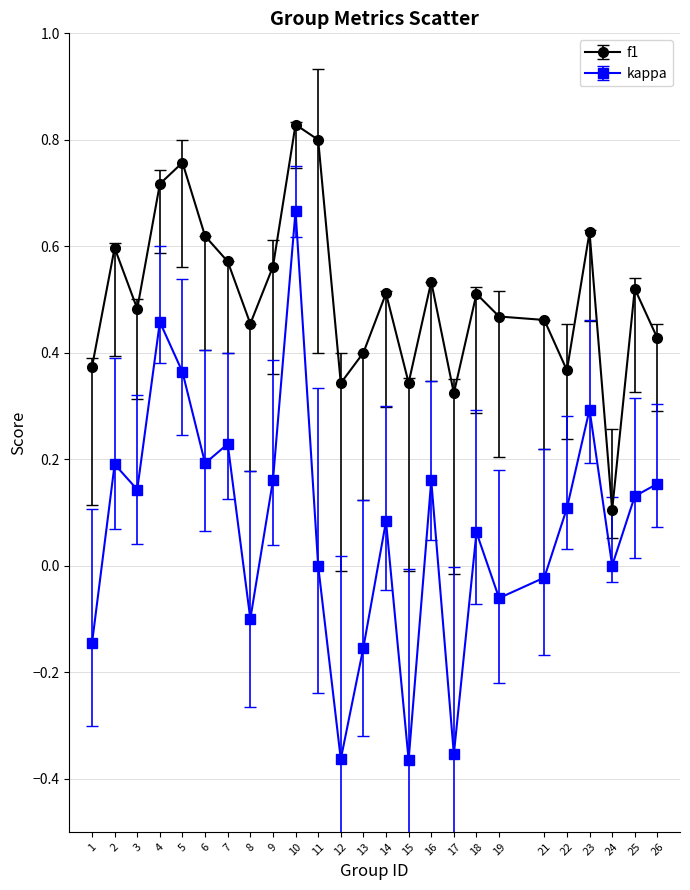

What are all the series names shown in the legend?

f1, kappa